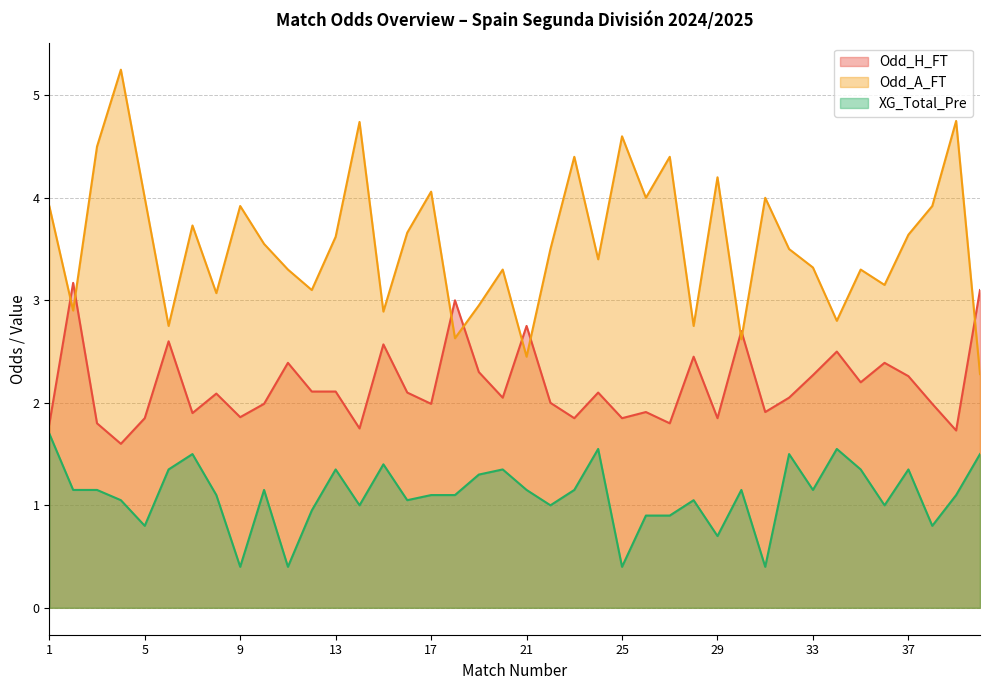

True or false: Odd_H_FT has more than 1 points higher than both neighbors.

True